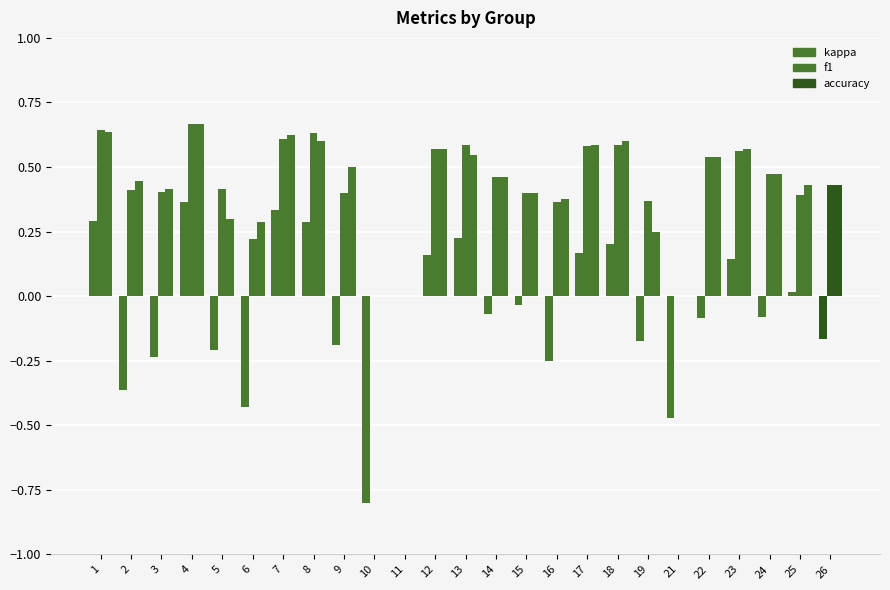

True or false: accuracy has a value of 0.3 at 7.

False